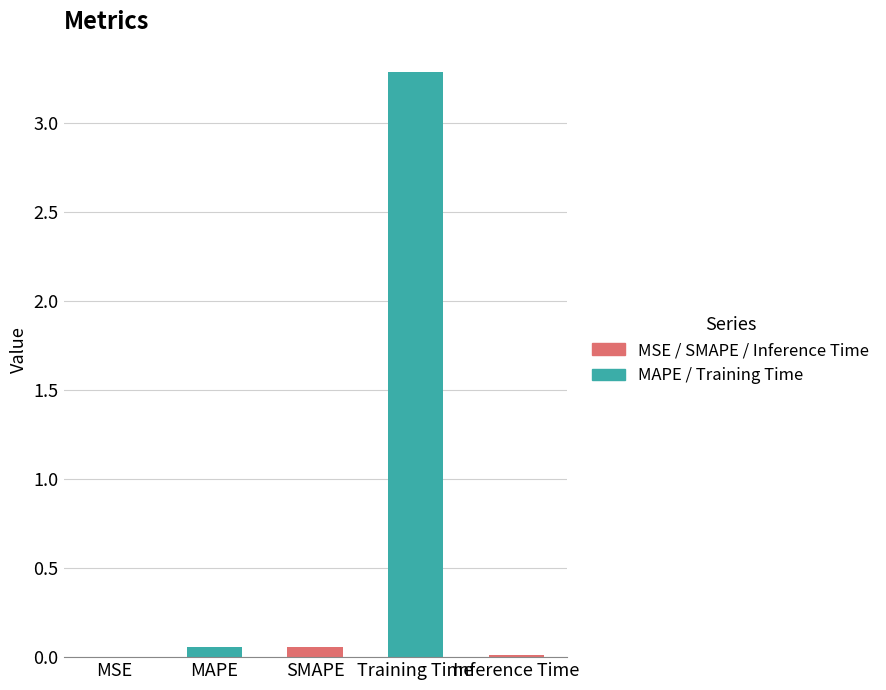

Which category has the highest value across all series?

Training Time